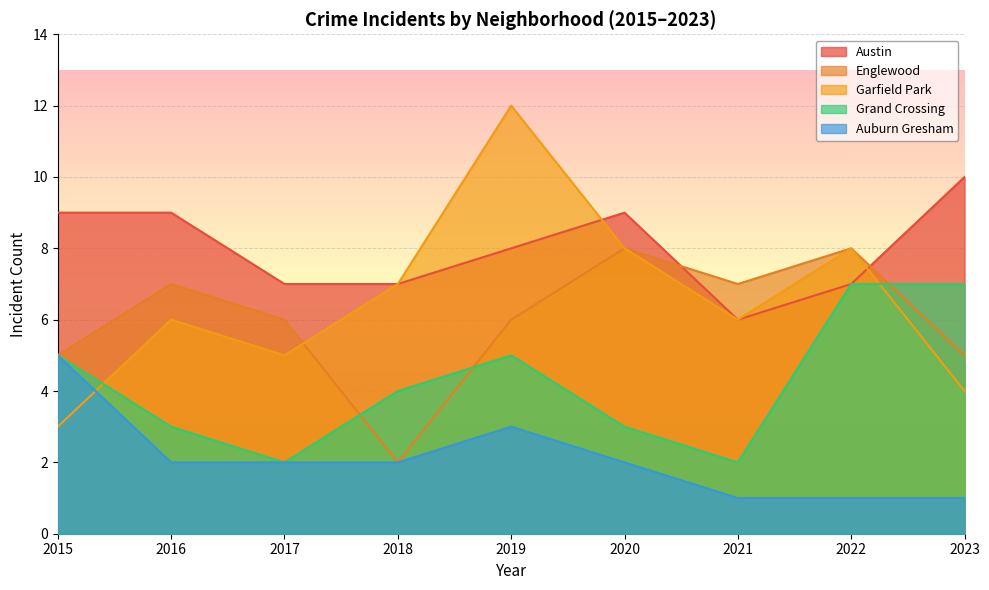

In Auburn Gresham, how many points are higher than both neighbors (excluding endpoints)?

1